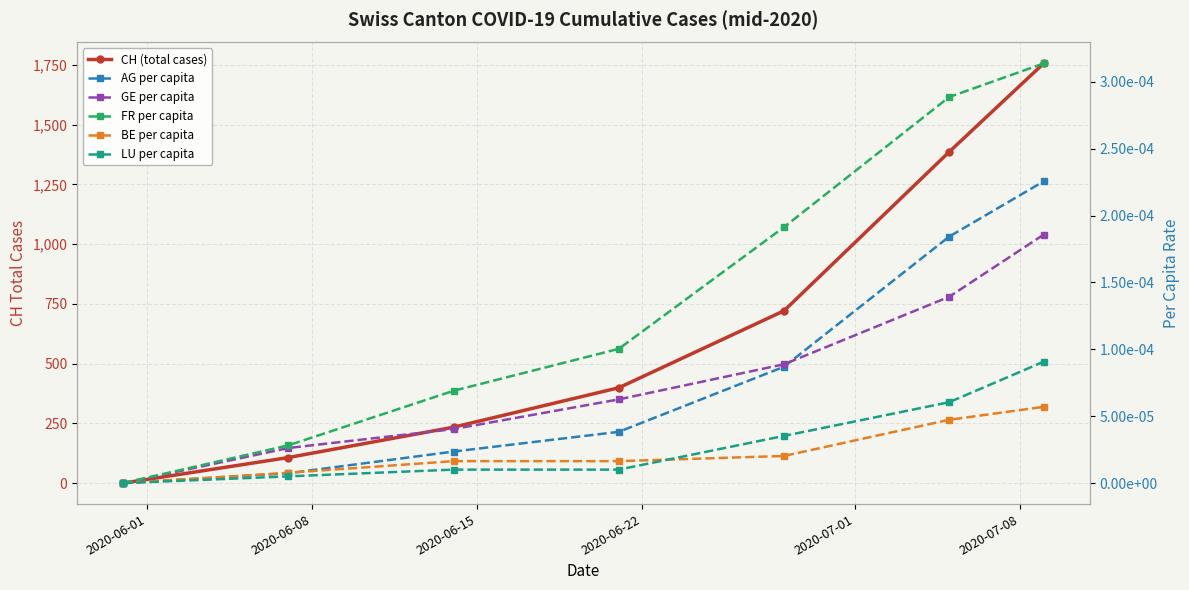

What is the label of the 7th point from the right?

2020-06-01